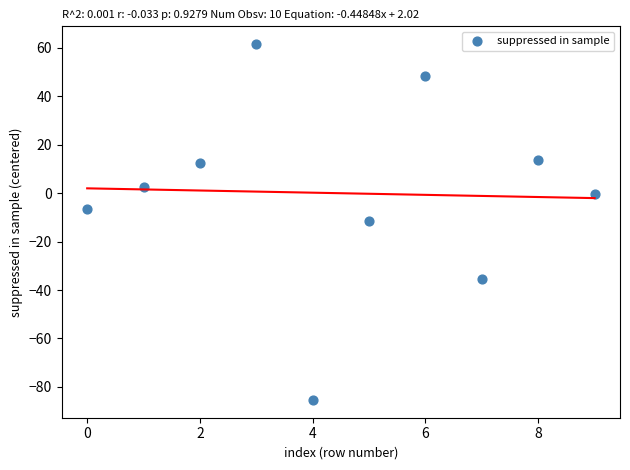

What is the range of Y values (max minus min)?

147.0